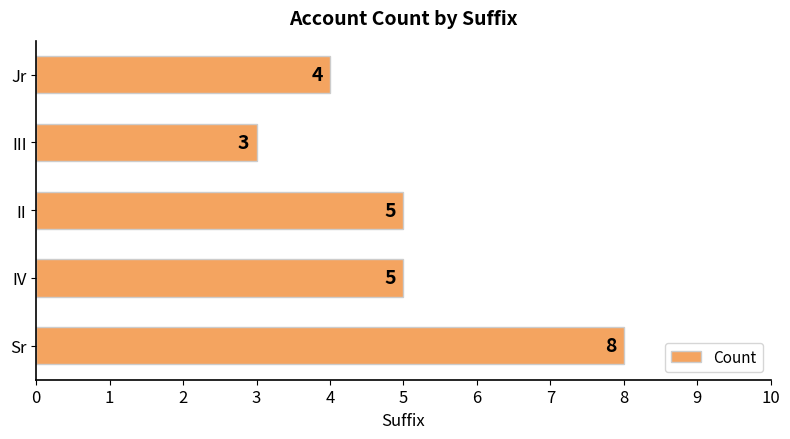

How many data points are less than 5?

2